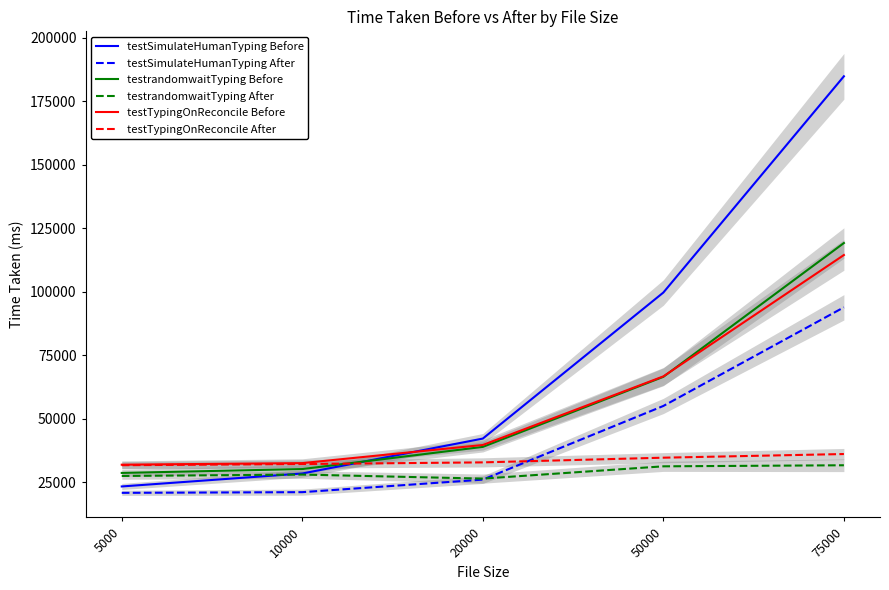

What is the value of the testSimulateHumanTyping After point at the 3rd from the left?

25996